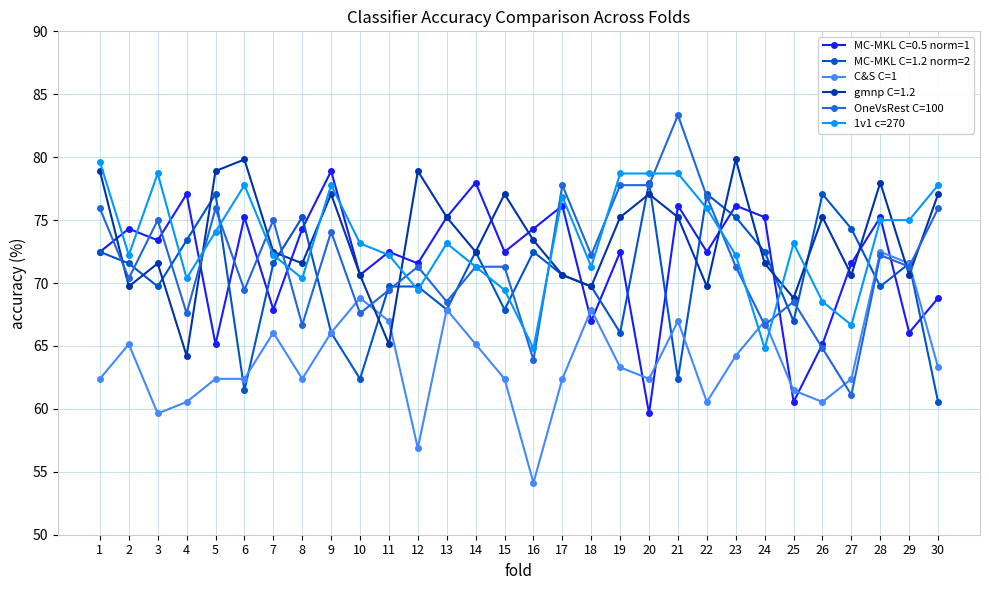

Does the chart have visible grid lines?

Yes